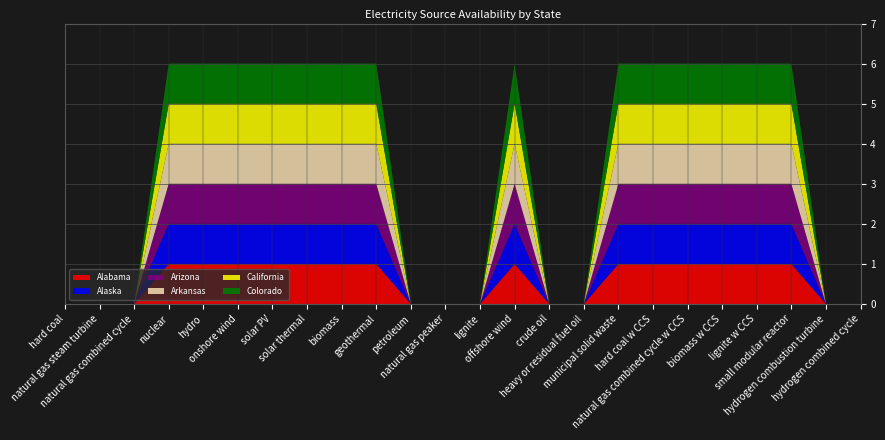

Reading left to right, list all the values displayed in this chart.

Alabama: hard coal=0	natural gas steam turbine=0	natural gas combined cycle=0	nuclear=1	hydro=1	onshore wind=1	solar PV=1	solar thermal=1	biomass=1	geothermal=1	petroleum=0	natural gas peaker=0	lignite=0	offshore wind=1	crude oil=0	heavy or residual fuel oil=0	municipal solid waste=1	hard coal w CCS=1	natural gas combined cycle w CCS=1	biomass w CCS=1	lignite w CCS=1	small modular reactor=1	hydrogen combustion turbine=0	hydrogen combined cycle=0
Alaska: hard coal=0	natural gas steam turbine=0	natural gas combined cycle=0	nuclear=1	hydro=1	onshore wind=1	solar PV=1	solar thermal=1	biomass=1	geothermal=1	petroleum=0	natural gas peaker=0	lignite=0	offshore wind=1	crude oil=0	heavy or residual fuel oil=0	municipal solid waste=1	hard coal w CCS=1	natural gas combined cycle w CCS=1	biomass w CCS=1	lignite w CCS=1	small modular reactor=1	hydrogen combustion turbine=0	hydrogen combined cycle=0
Arizona: hard coal=0	natural gas steam turbine=0	natural gas combined cycle=0	nuclear=1	hydro=1	onshore wind=1	solar PV=1	solar thermal=1	biomass=1	geothermal=1	petroleum=0	natural gas peaker=0	lignite=0	offshore wind=1	crude oil=0	heavy or residual fuel oil=0	municipal solid waste=1	hard coal w CCS=1	natural gas combined cycle w CCS=1	biomass w CCS=1	lignite w CCS=1	small modular reactor=1	hydrogen combustion turbine=0	hydrogen combined cycle=0
Arkansas: hard coal=0	natural gas steam turbine=0	natural gas combined cycle=0	nuclear=1	hydro=1	onshore wind=1	solar PV=1	solar thermal=1	biomass=1	geothermal=1	petroleum=0	natural gas peaker=0	lignite=0	offshore wind=1	crude oil=0	heavy or residual fuel oil=0	municipal solid waste=1	hard coal w CCS=1	natural gas combined cycle w CCS=1	biomass w CCS=1	lignite w CCS=1	small modular reactor=1	hydrogen combustion turbine=0	hydrogen combined cycle=0
California: hard coal=0	natural gas steam turbine=0	natural gas combined cycle=0	nuclear=1	hydro=1	onshore wind=1	solar PV=1	solar thermal=1	biomass=1	geothermal=1	petroleum=0	natural gas peaker=0	lignite=0	offshore wind=1	crude oil=0	heavy or residual fuel oil=0	municipal solid waste=1	hard coal w CCS=1	natural gas combined cycle w CCS=1	biomass w CCS=1	lignite w CCS=1	small modular reactor=1	hydrogen combustion turbine=0	hydrogen combined cycle=0
Colorado: hard coal=0	natural gas steam turbine=0	natural gas combined cycle=0	nuclear=1	hydro=1	onshore wind=1	solar PV=1	solar thermal=1	biomass=1	geothermal=1	petroleum=0	natural gas peaker=0	lignite=0	offshore wind=1	crude oil=0	heavy or residual fuel oil=0	municipal solid waste=1	hard coal w CCS=1	natural gas combined cycle w CCS=1	biomass w CCS=1	lignite w CCS=1	small modular reactor=1	hydrogen combustion turbine=0	hydrogen combined cycle=0